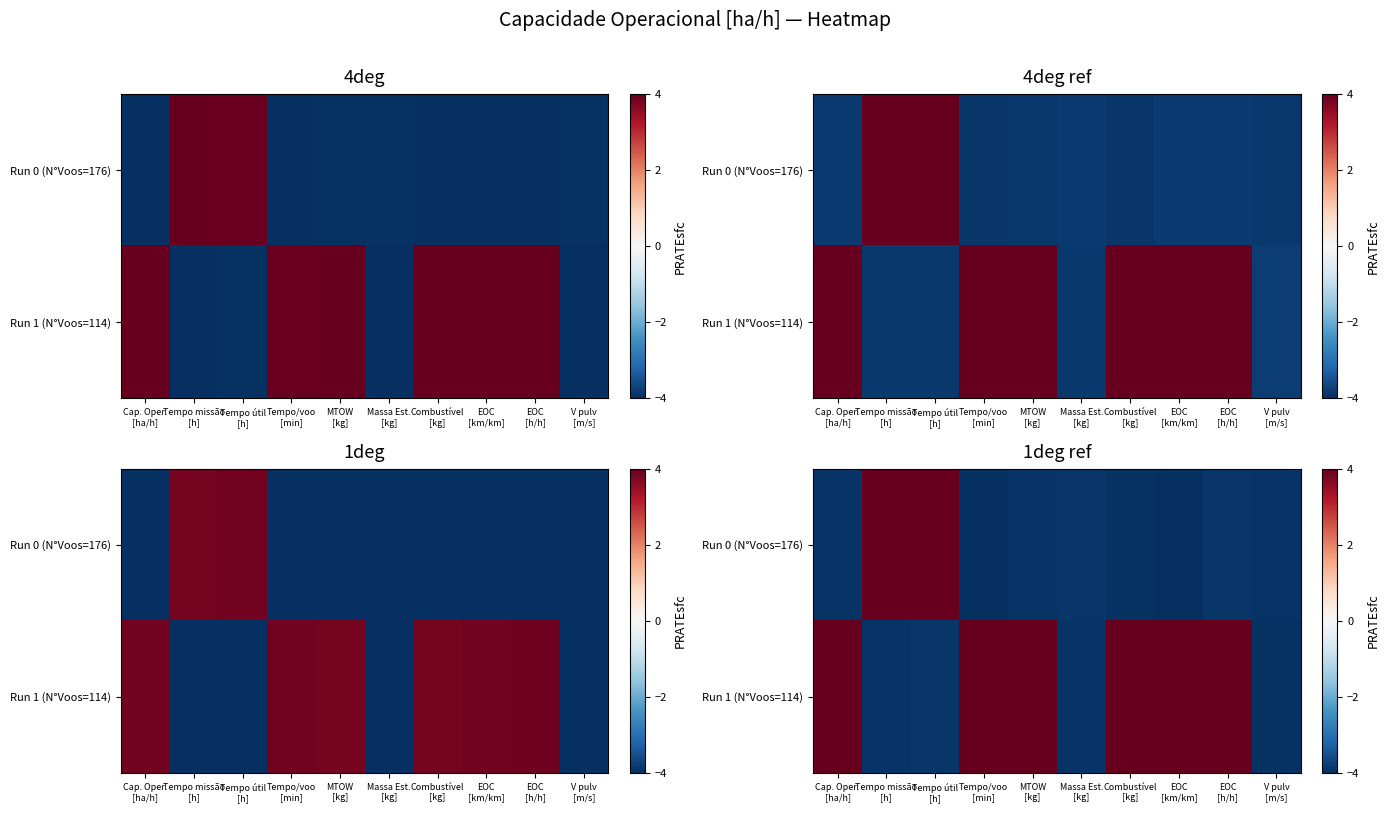

How many categories are shown in the chart?

10